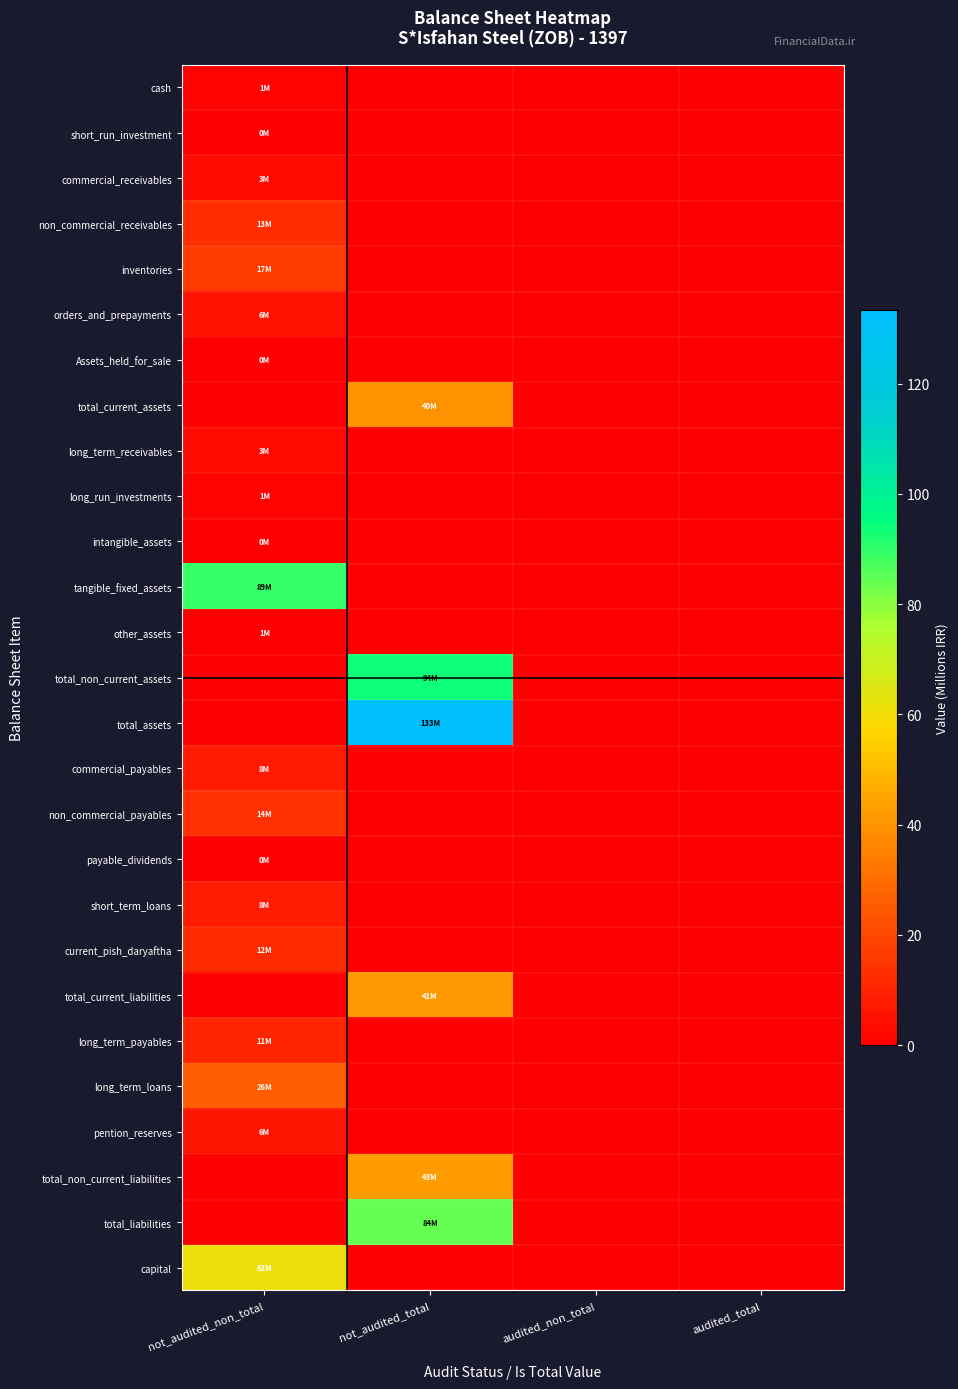

Rank the series by their maximum value, from highest to lowest.

total_assets, total_non_current_assets, tangible_fixed_assets, total_liabilities, capital, total_non_current_liabilities, total_current_liabilities, total_current_assets, long_term_loans, inventories, non_commercial_payables, non_commercial_receivables, current_pish_daryaftha, long_term_payables, short_term_loans, commercial_payables, pention_reserves, orders_and_prepayments, commercial_receivables, long_term_receivables, cash, long_run_investments, other_assets, short_run_investment, intangible_assets, payable_dividends, Assets_held_for_sale